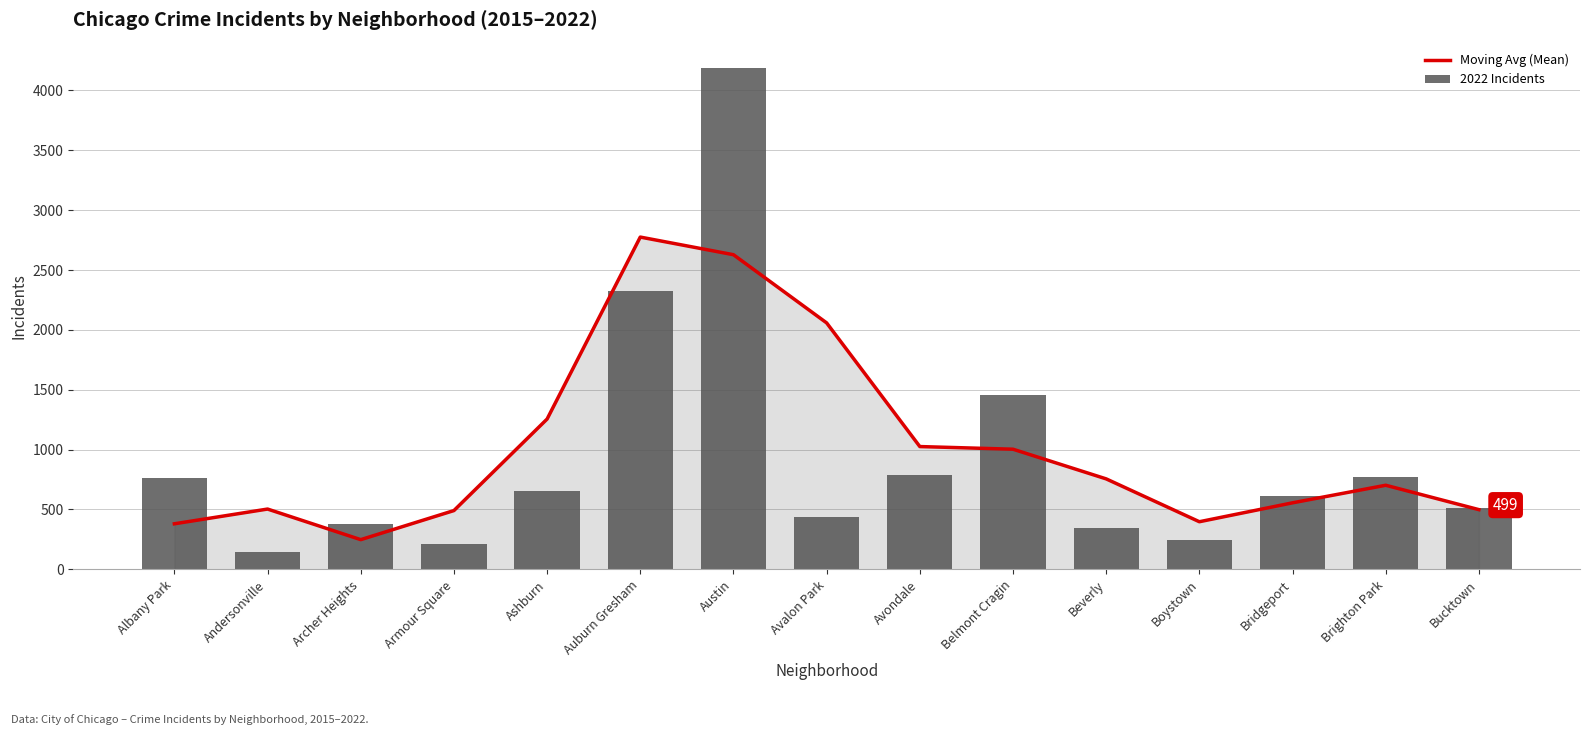

What is the sum of the Moving Avg (Mean) values at Avondale and Brighton Park?

1727.9